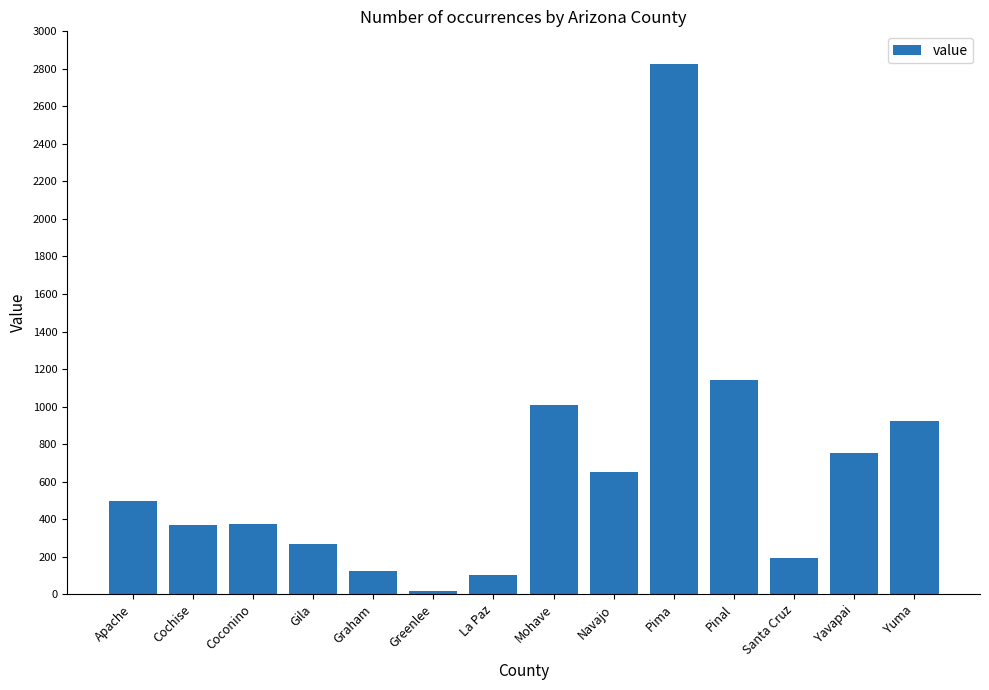

What position from the right is Greenlee?

9